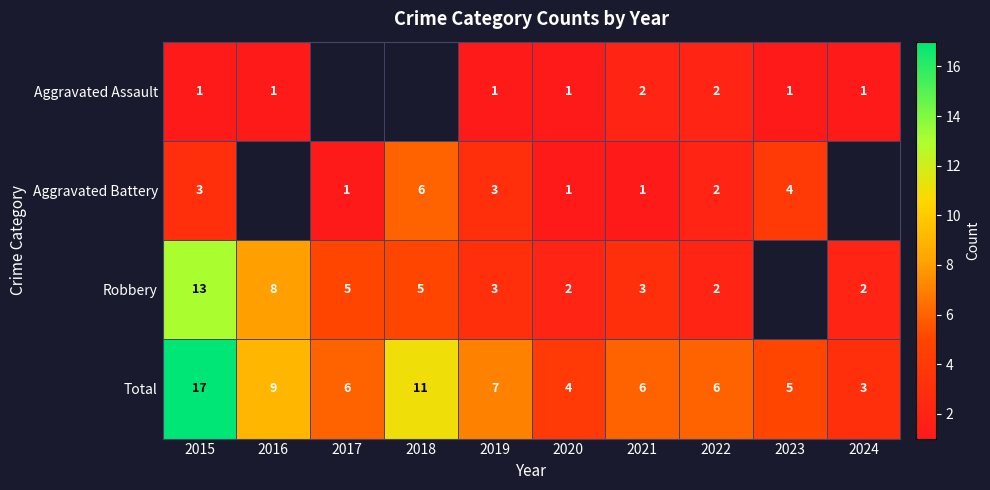

Is it true that Robbery equals 4.1 at 2021?

False